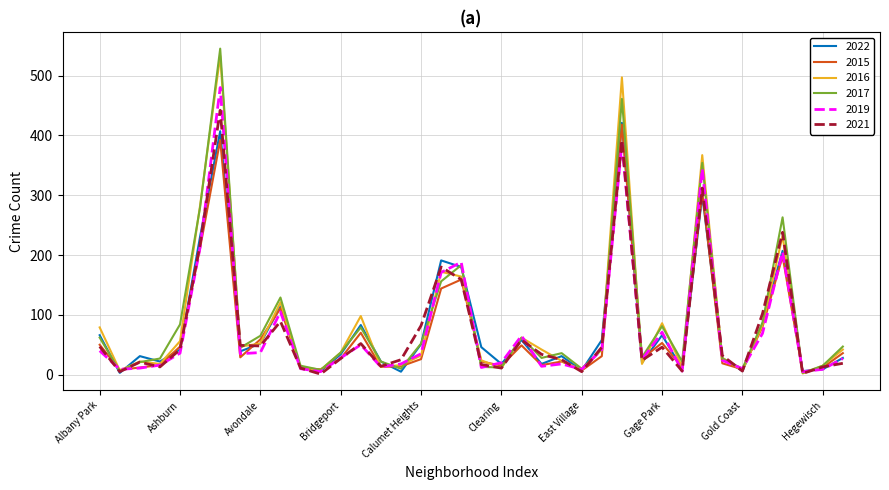

What is the maximum value for 2019?

480